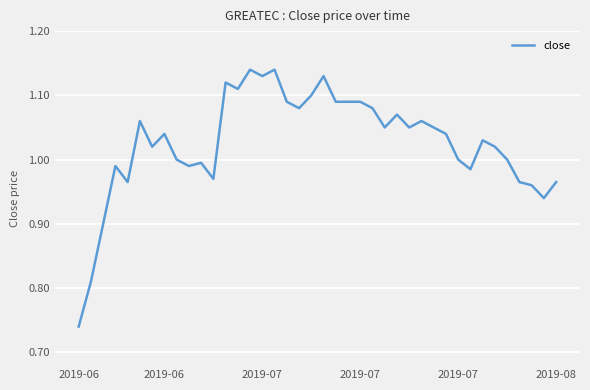

What is the difference between the maximum and minimum values?

0.4